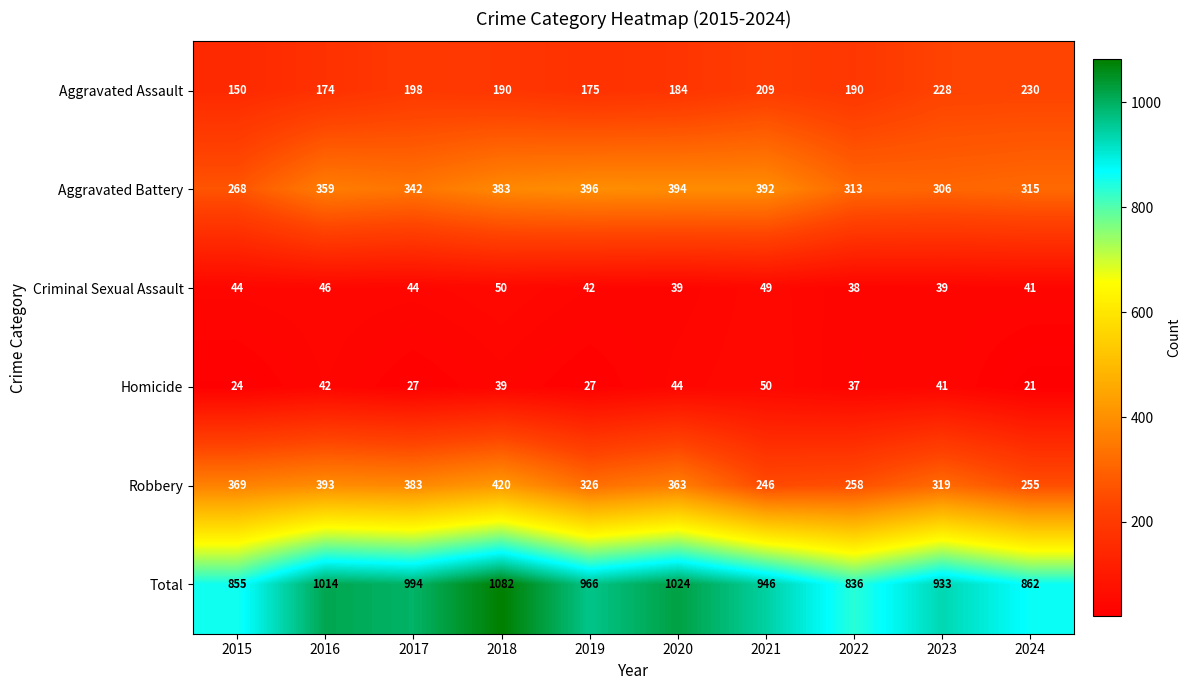

Where is Aggravated Battery nearest to the value 332?

2017